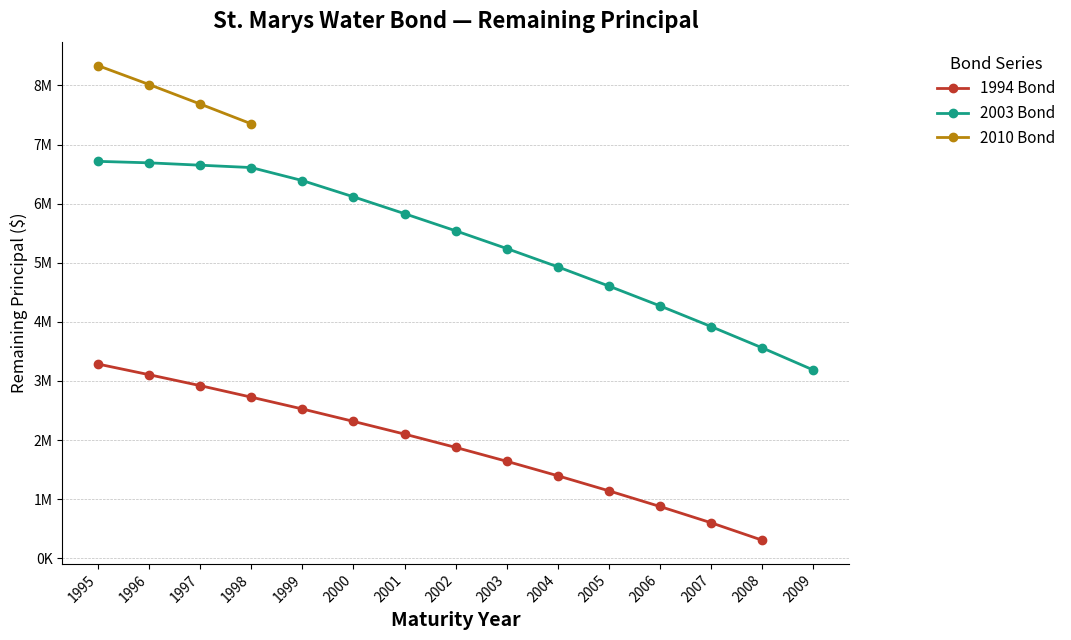

What is the difference between the 1994 Bond values at 1997 and 2002?

1045000